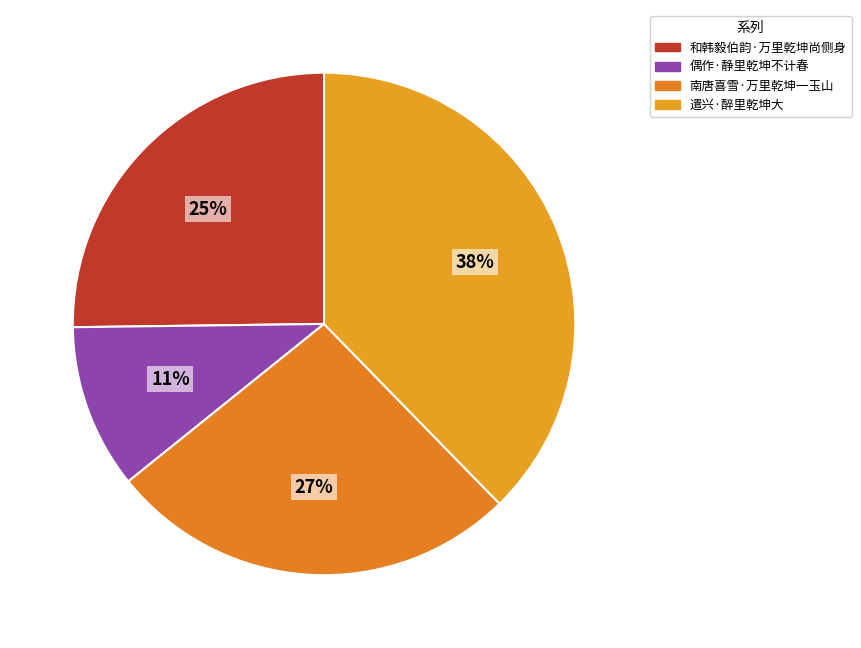

To the nearest percent, what is the average slice percentage?

25%